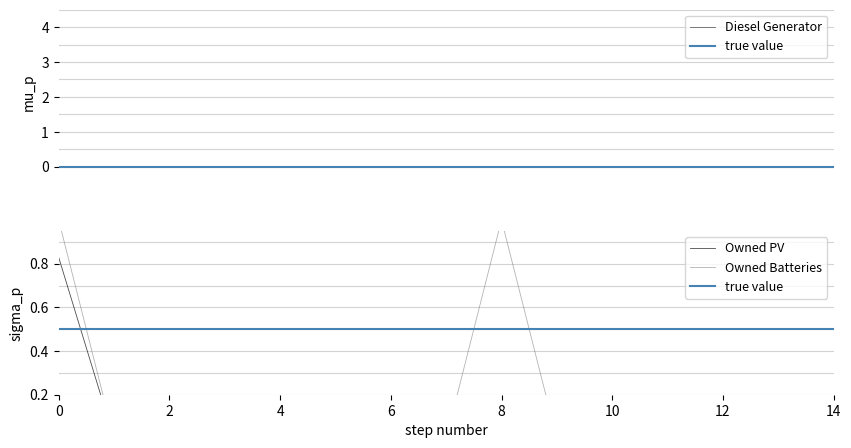

True or false: Owned PV and Owned Batteries intersect in this chart.

False